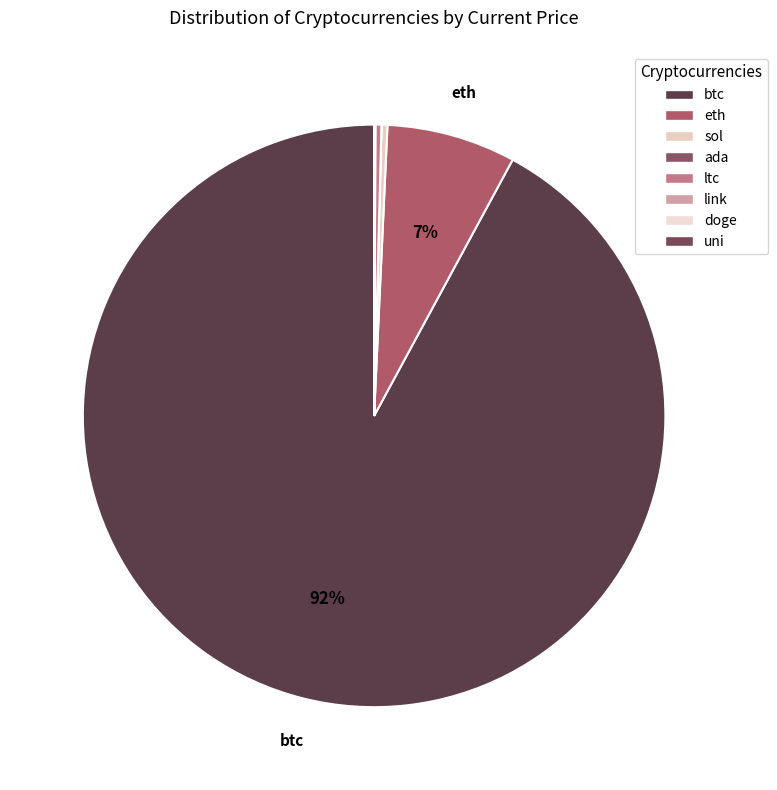

Does btc represent more than half of the total?

Yes